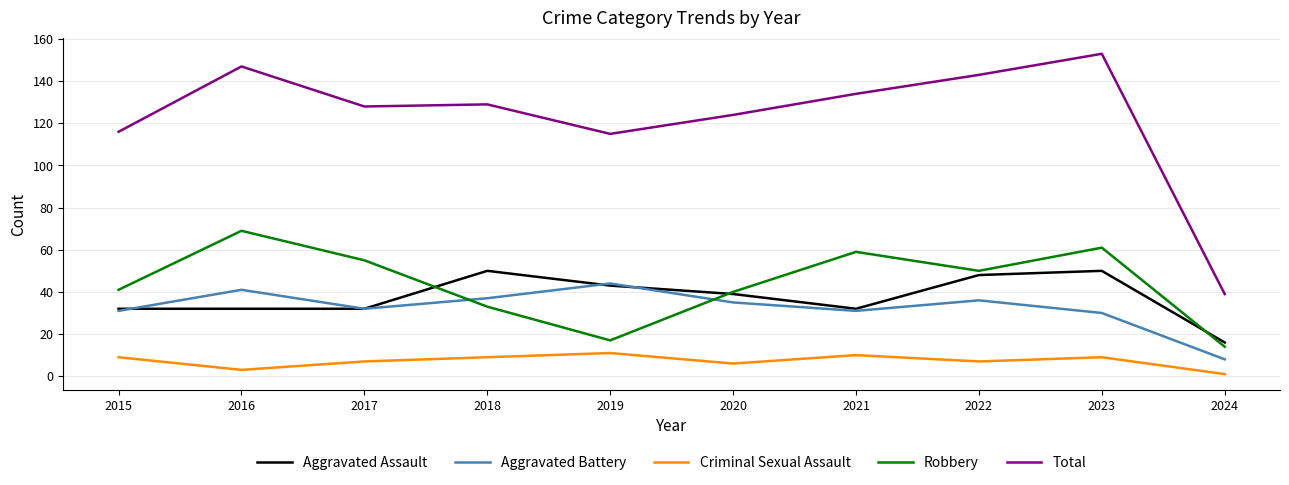

True or false: Criminal Sexual Assault and Robbery cross at least once.

False